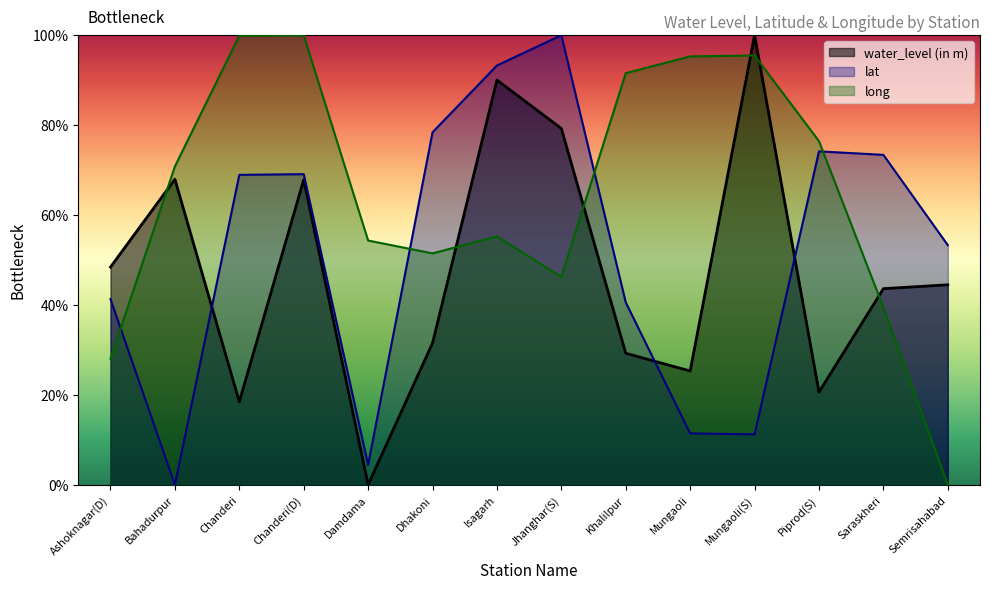

True or false: long has more than 1 interior local peaks.

True